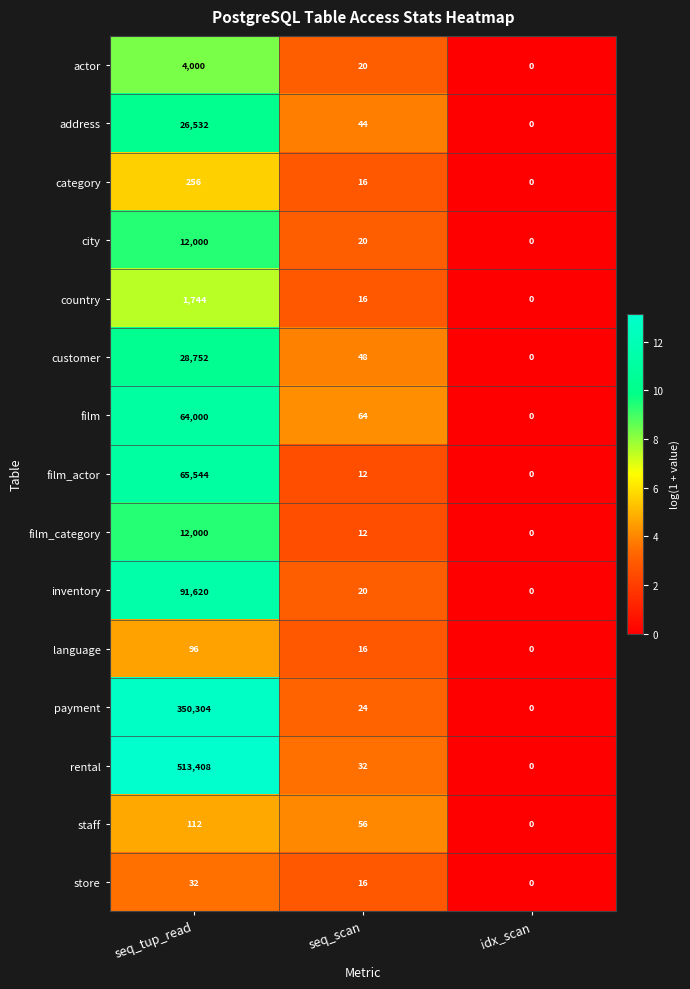

Where is language nearest to the value 48?

seq_scan